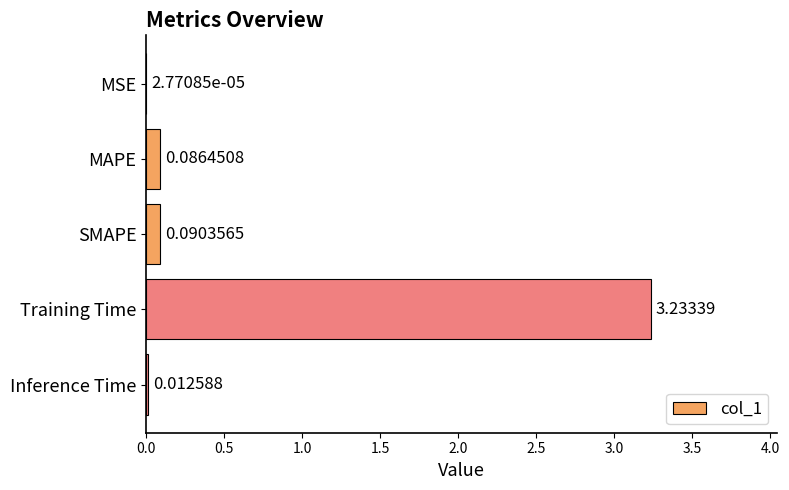

Are the bars horizontal?

Yes